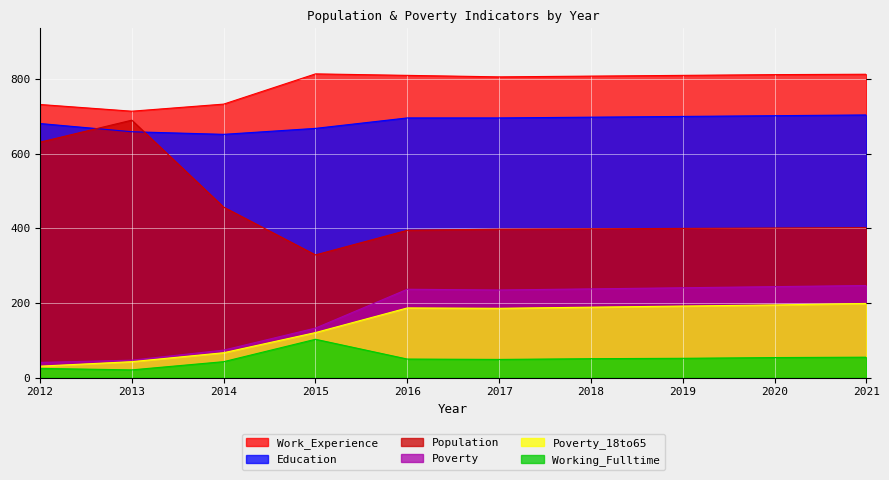

What is the approximate value of Education at 2021?

704